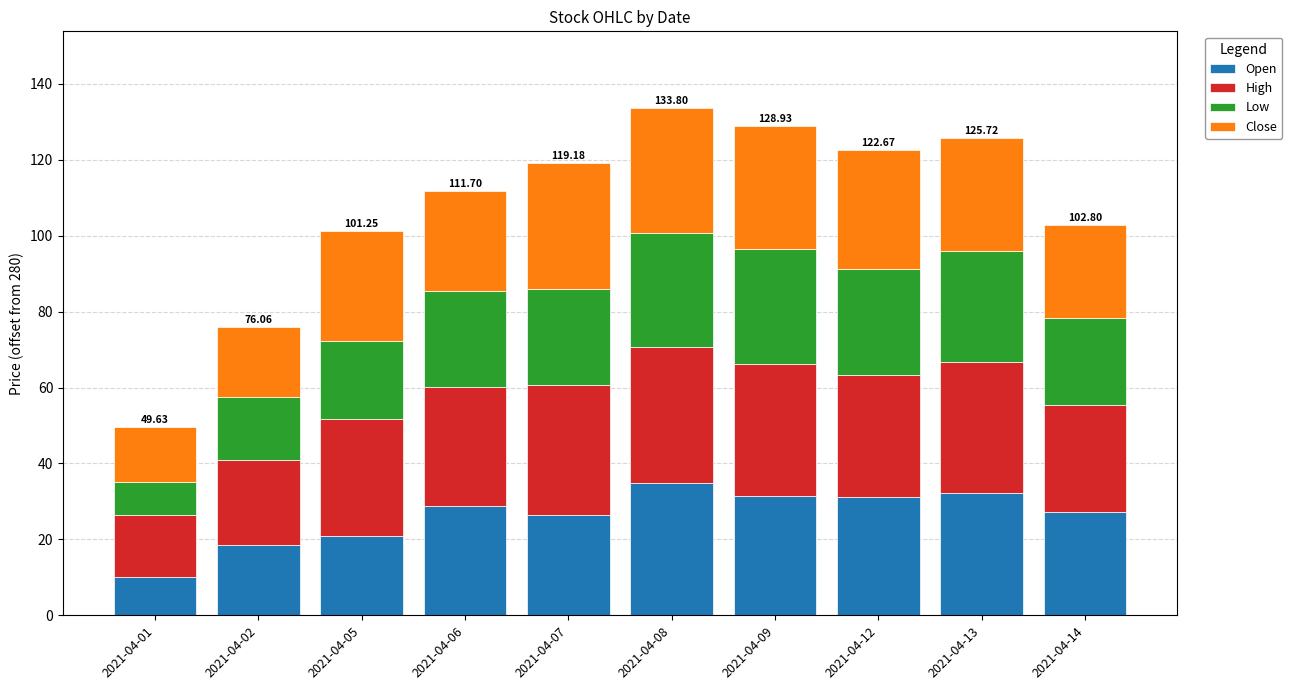

What are all the series names shown in the legend?

Open, High, Low, Close